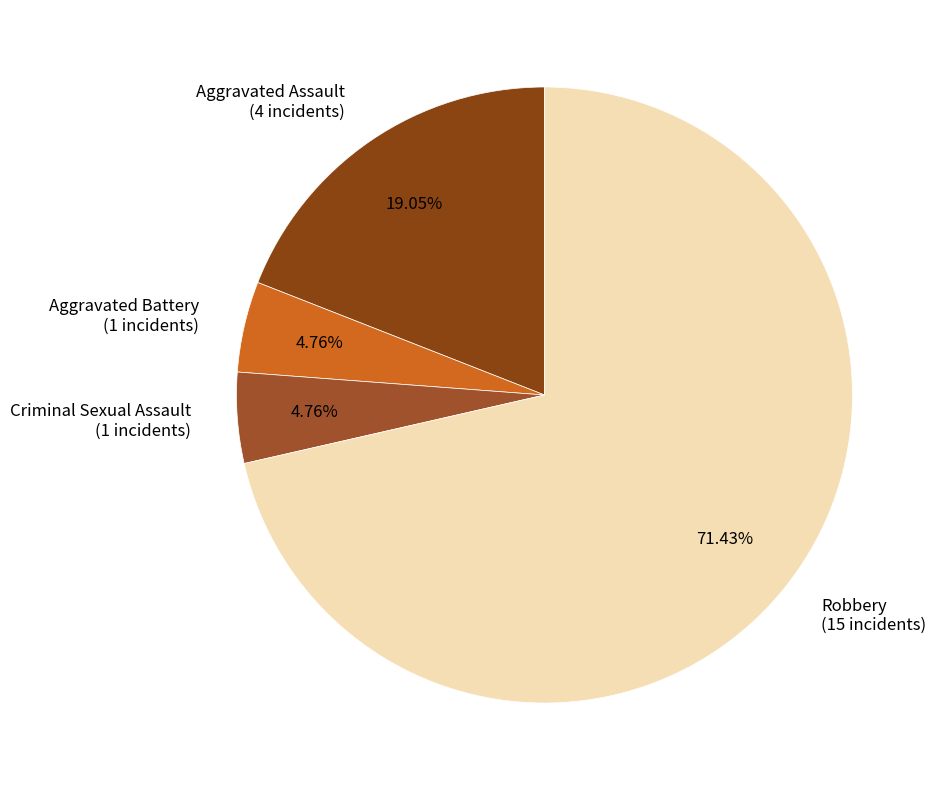

To the nearest percent, what is the difference between the Robbery and Aggravated Battery slice percentages?

67%